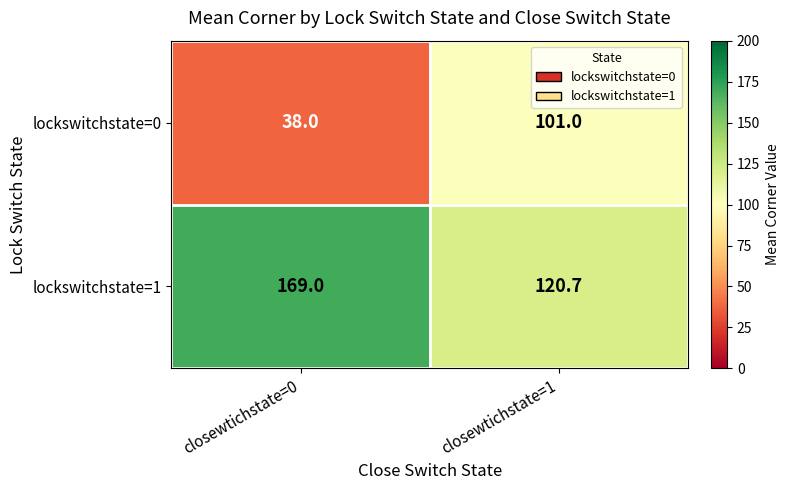

Which series has the largest total across all categories?

lockswitchstate=1